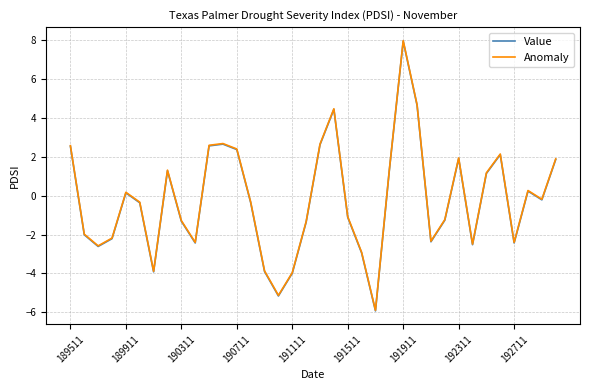

What is the maximum value for Value?

8.0